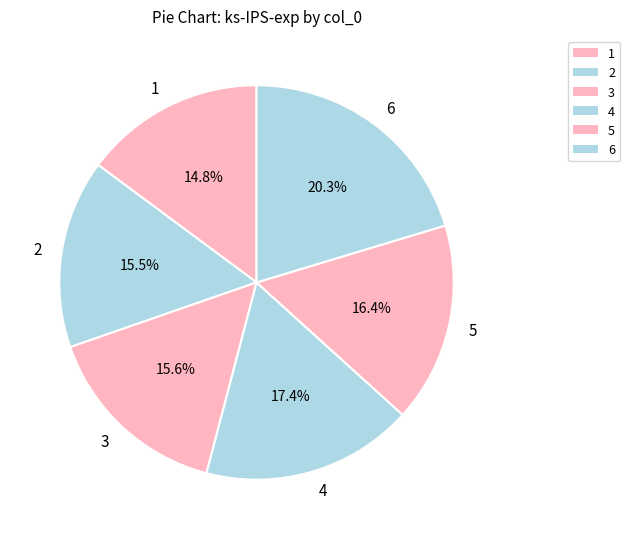

The 2 slice represents 21% of the pie. True or false?

False